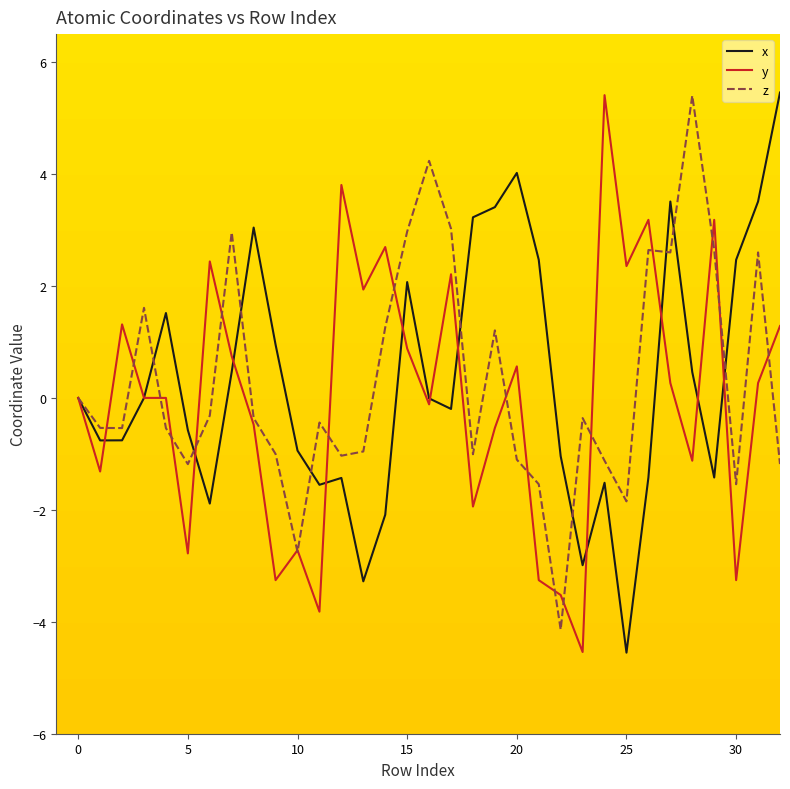

What is the difference between the second highest and minimum values in the x series?

8.6